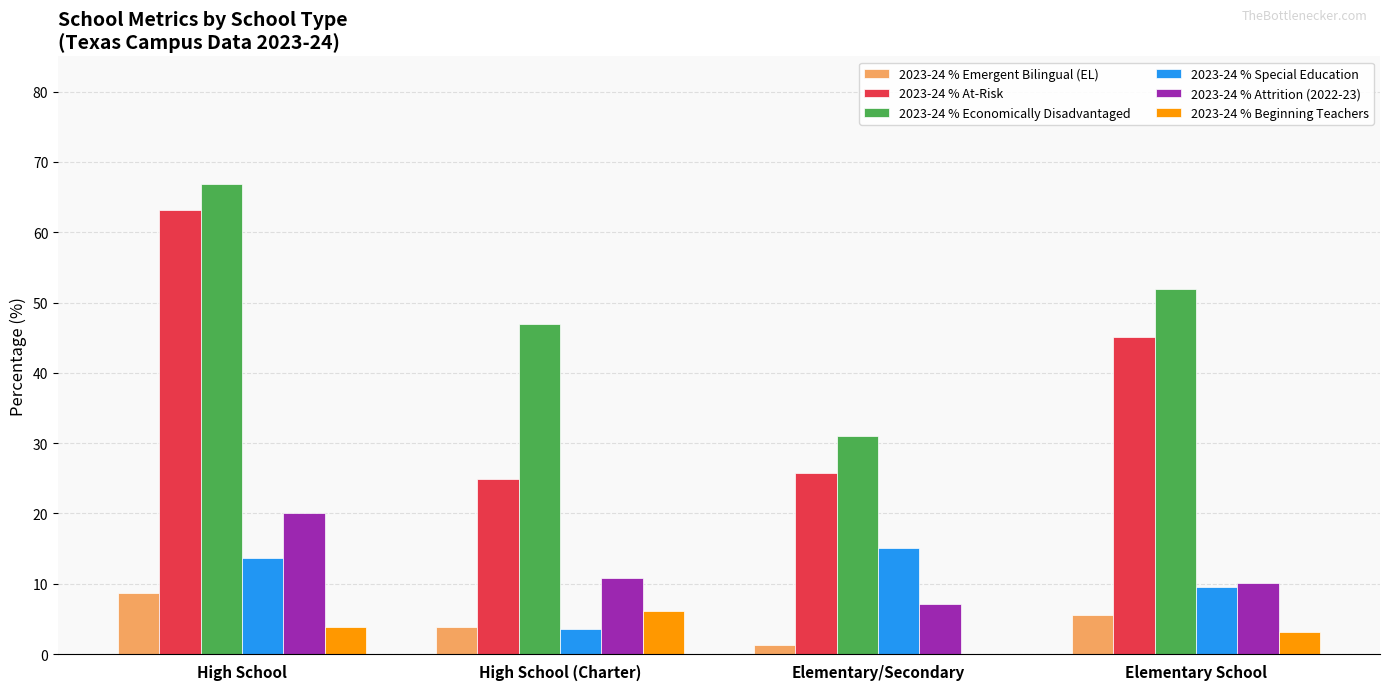

Which series changed the most between High School and Elementary School?

2023-24 % At-Risk